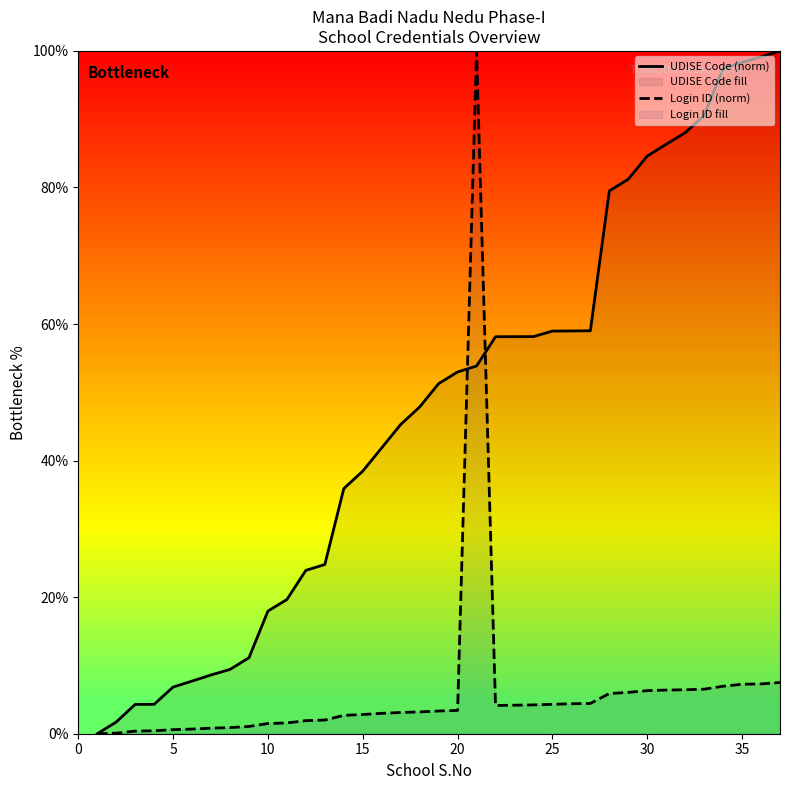

Read the Login ID (norm) value at 30.

6.3